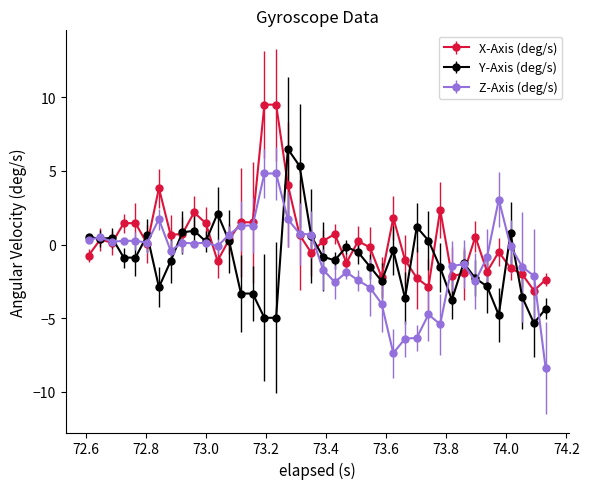

List the series in order of their peak value, highest first.

X-Axis (deg/s), Y-Axis (deg/s), Z-Axis (deg/s)